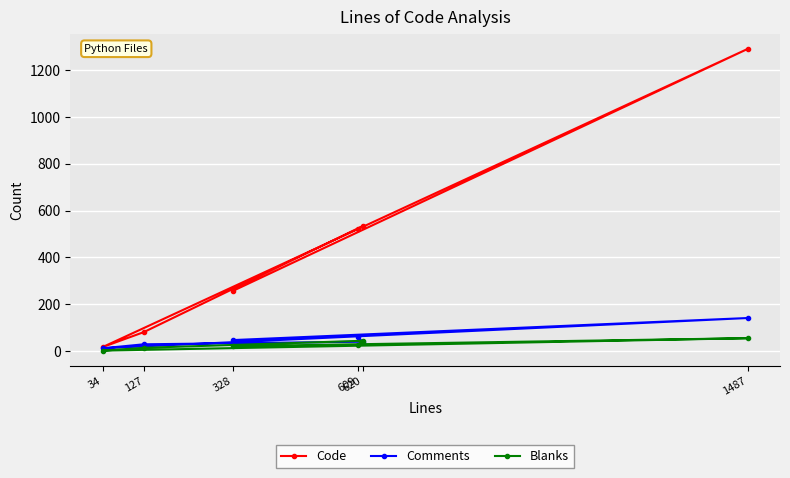

What is the label of the 4th point from the right?

127